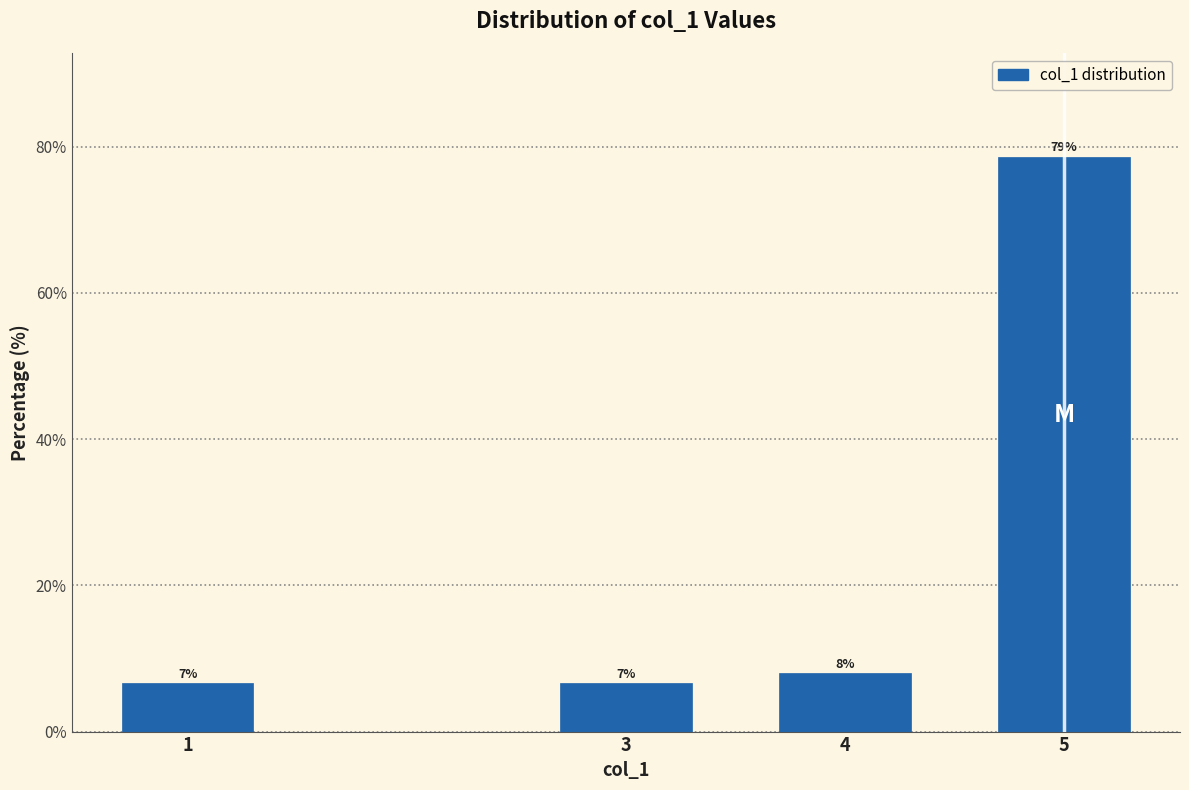

Read the value at 5.

78.7